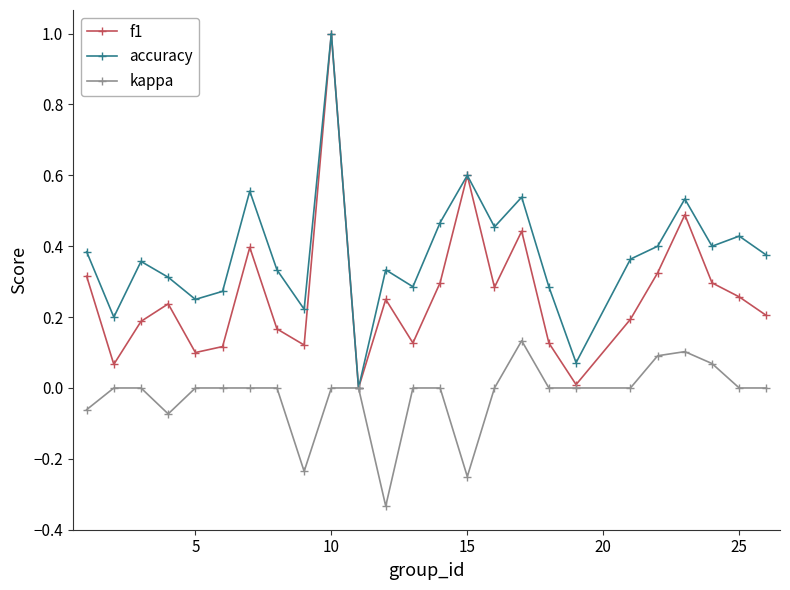

How many lines are shown in the chart?

3